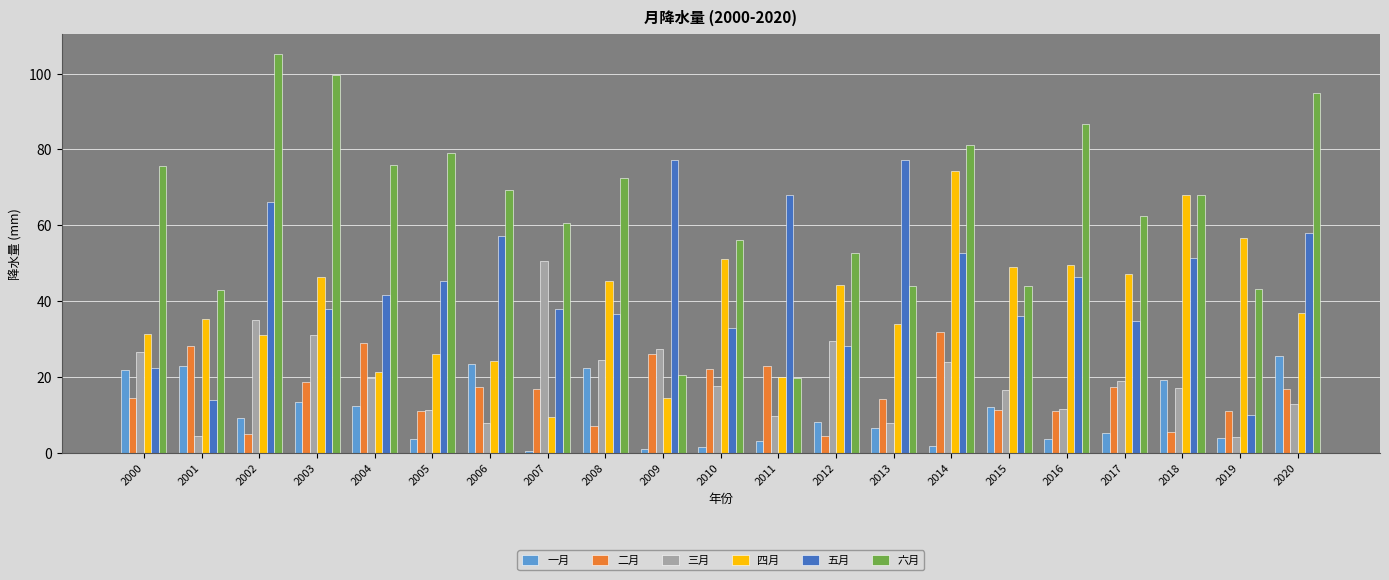

Which category has the highest value in the 二月 series?

2014